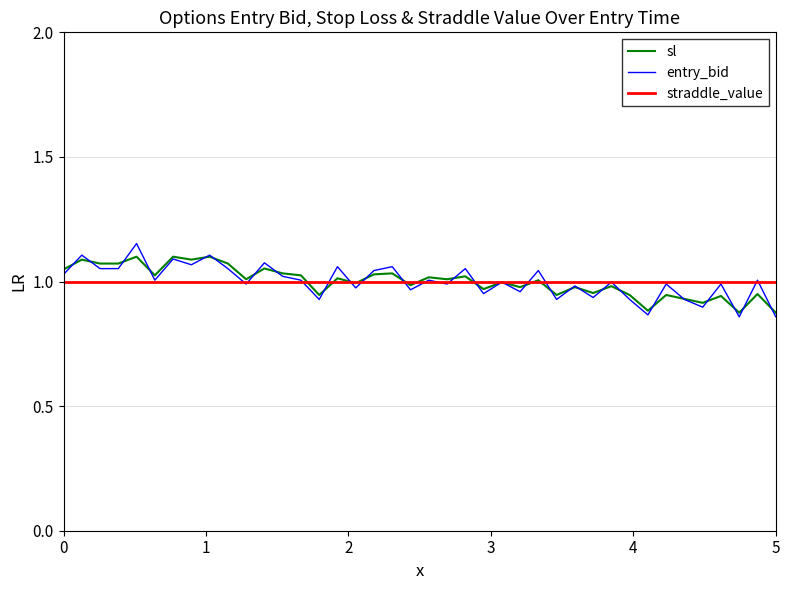

Which series has the largest range (max minus min)?

entry_bid